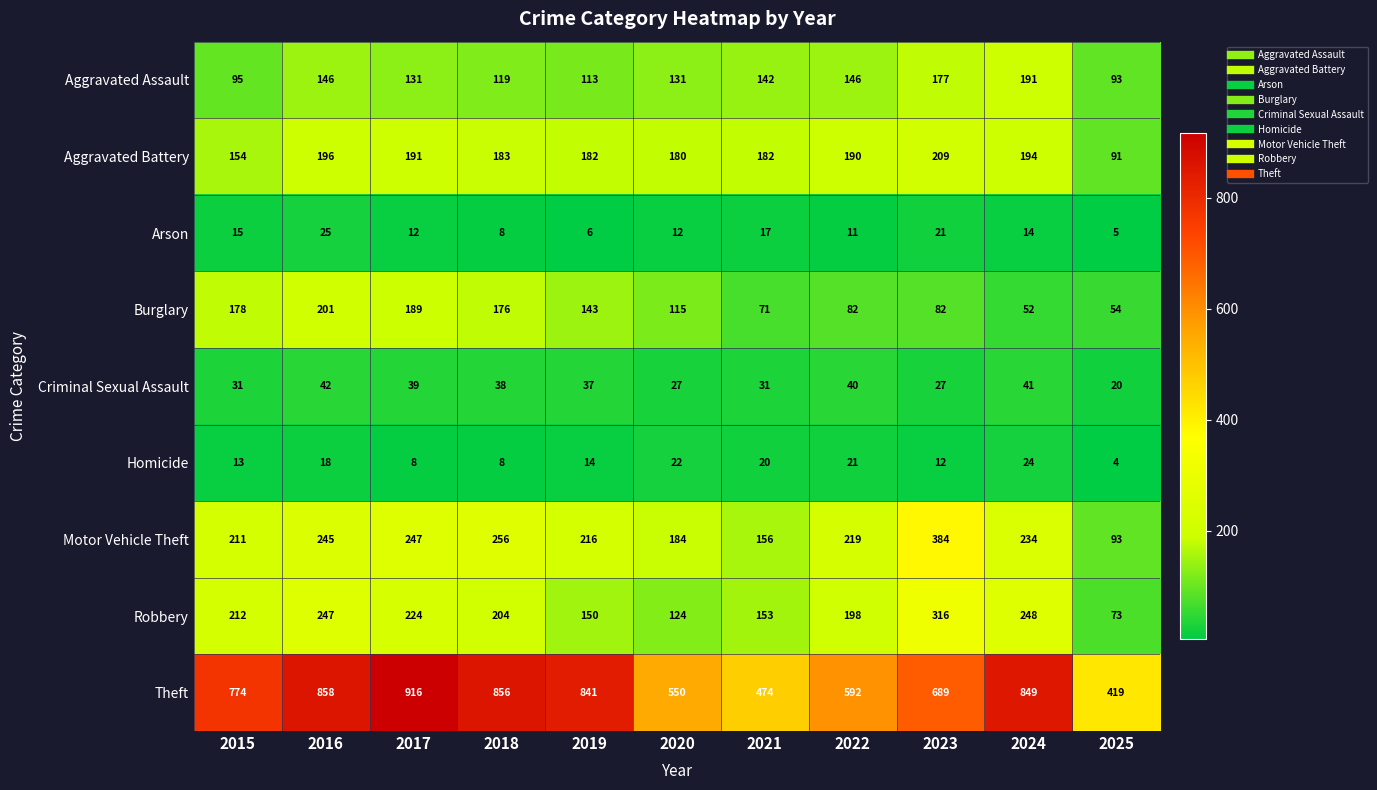

Count the number of data series in this chart.

9